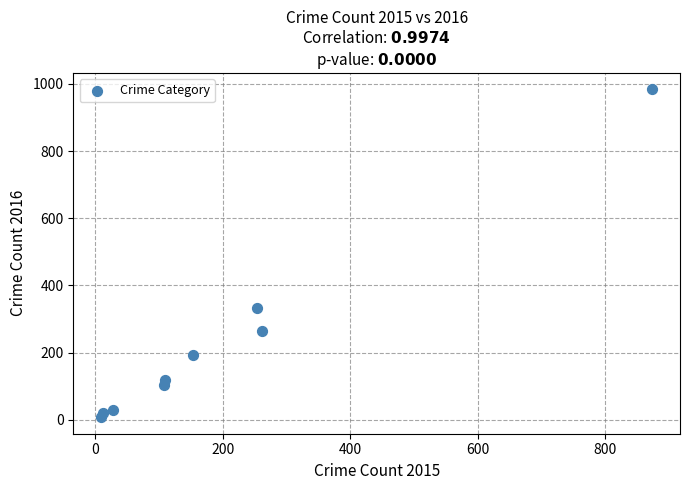

What Y value in the scatter plot is closest to 495?

333